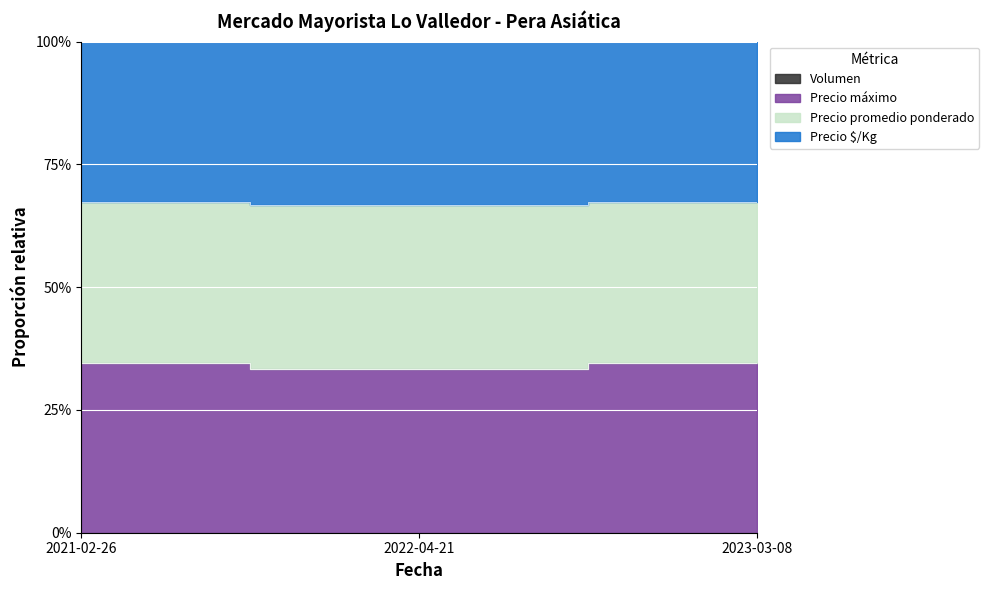

Which series has the largest range (max minus min)?

Precio máximo